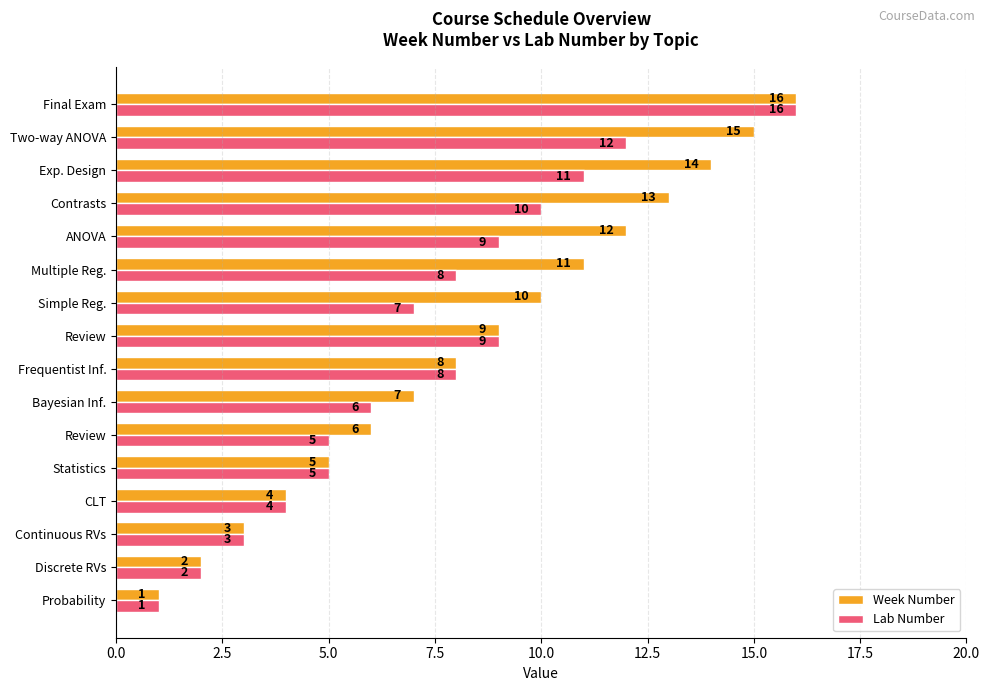

How many data points in Lab Number are less than 8?

8